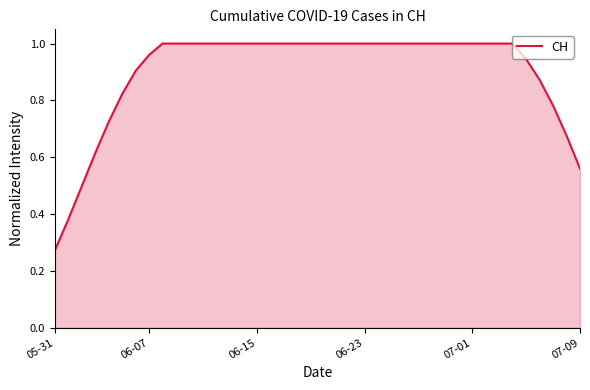

Does the chart display data point markers on the line(s)?

No